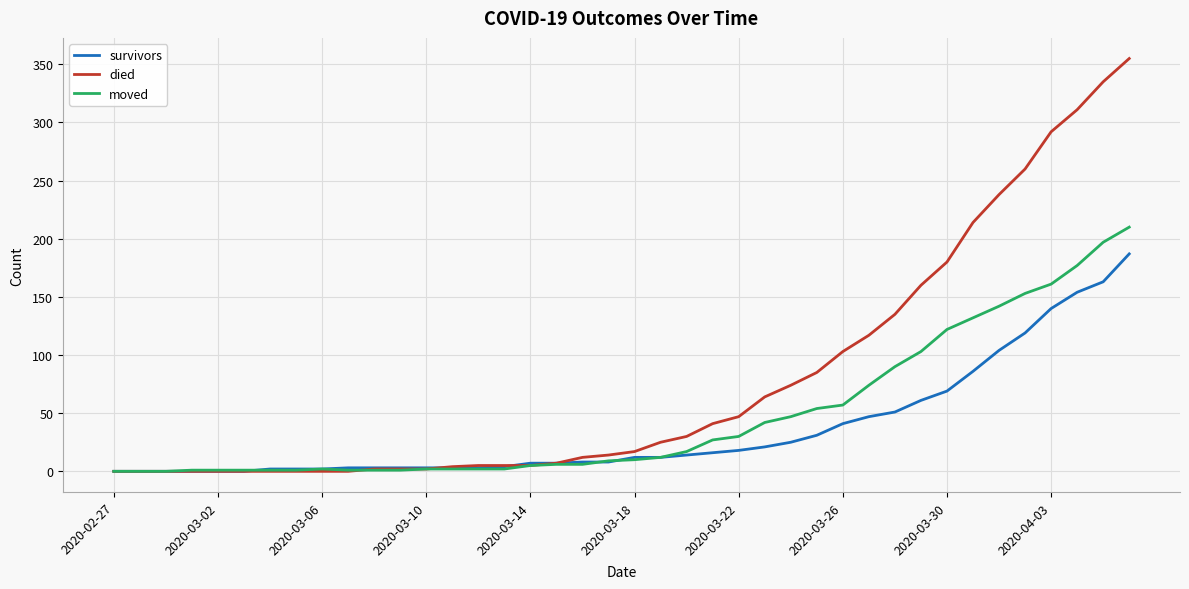

Which series has the widest spread of values?

died